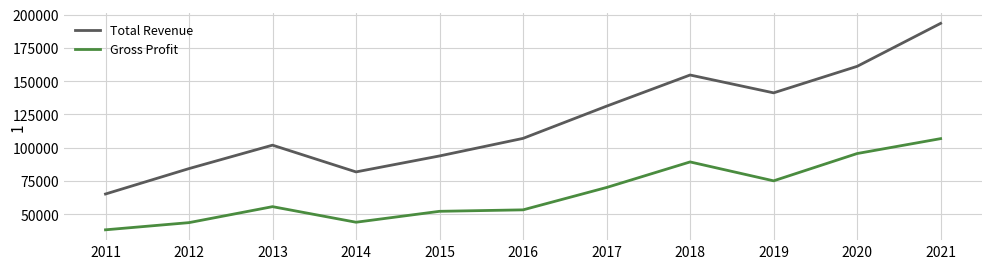

Read the Gross Profit value at 2014, to the nearest 10.

44000